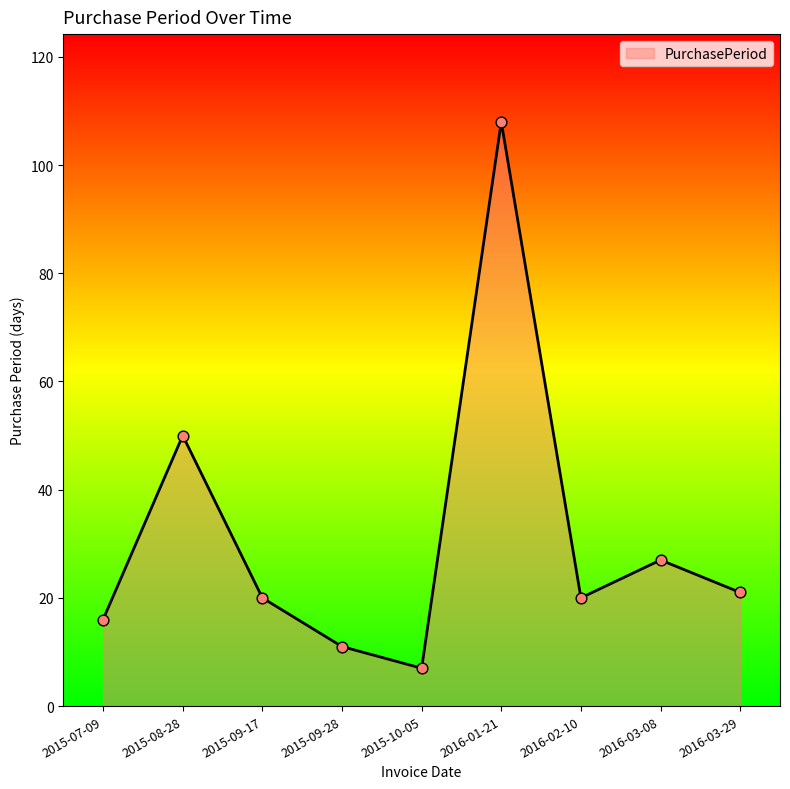

Between 2016-03-29 and 2016-03-08, which is larger?

2016-03-08